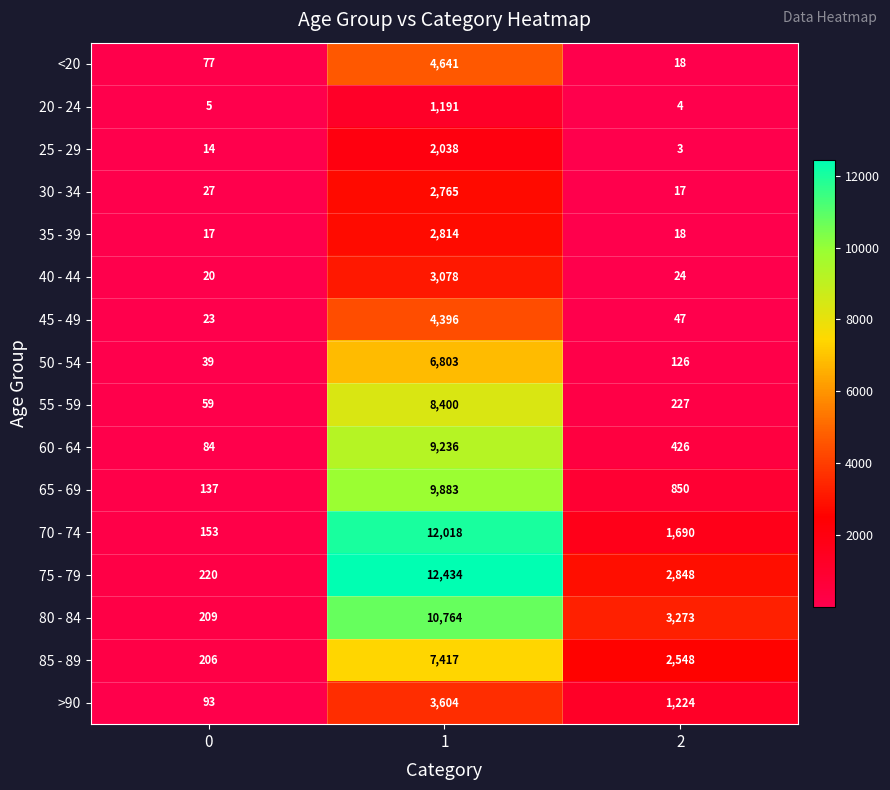

How many distinct data groups are displayed?

16